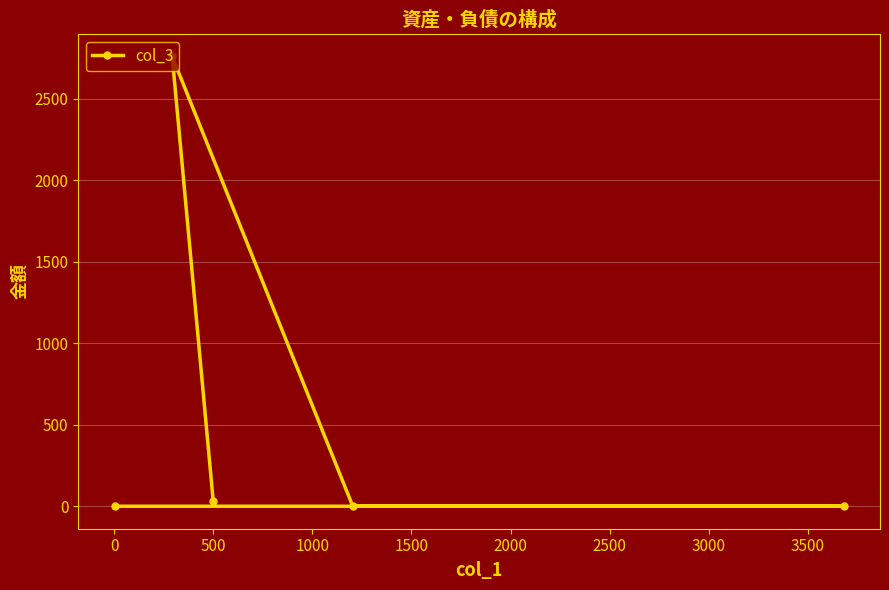

What is the sum of all values?

2790